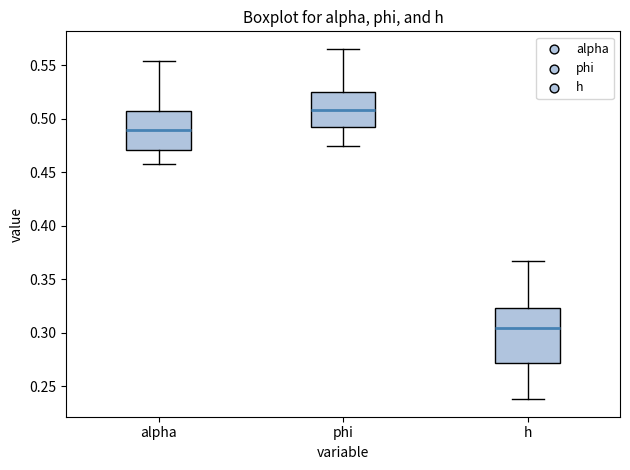

Comparing the boxes themselves (not the whiskers), which one is the tallest?

h